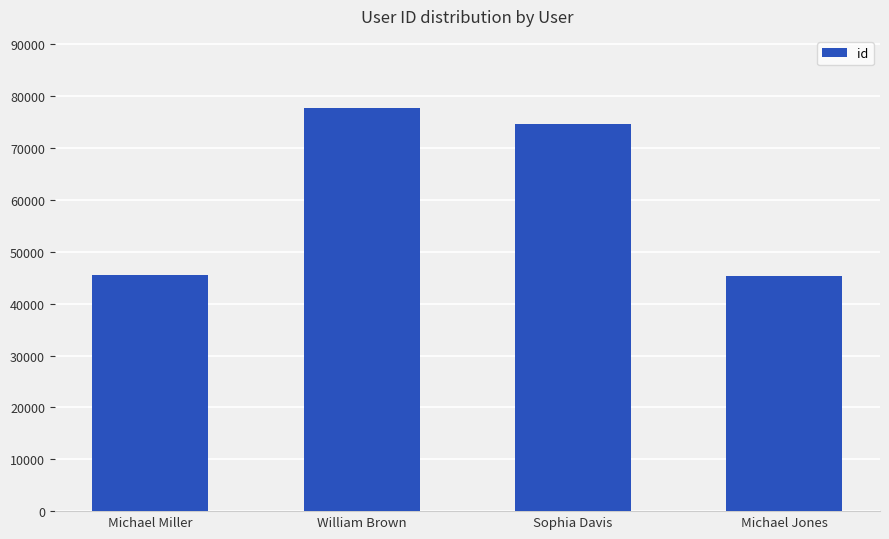

True or false: the data shows 45365 at Michael Jones.

True